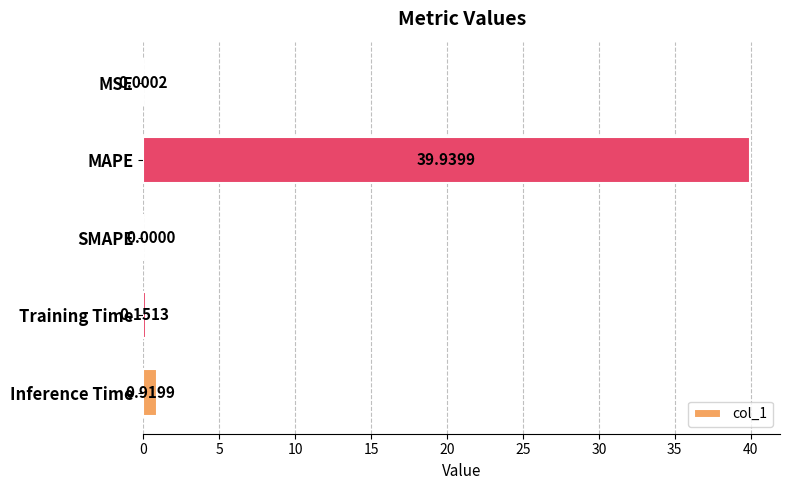

What is the change in value from SMAPE to Inference Time?

+0.9